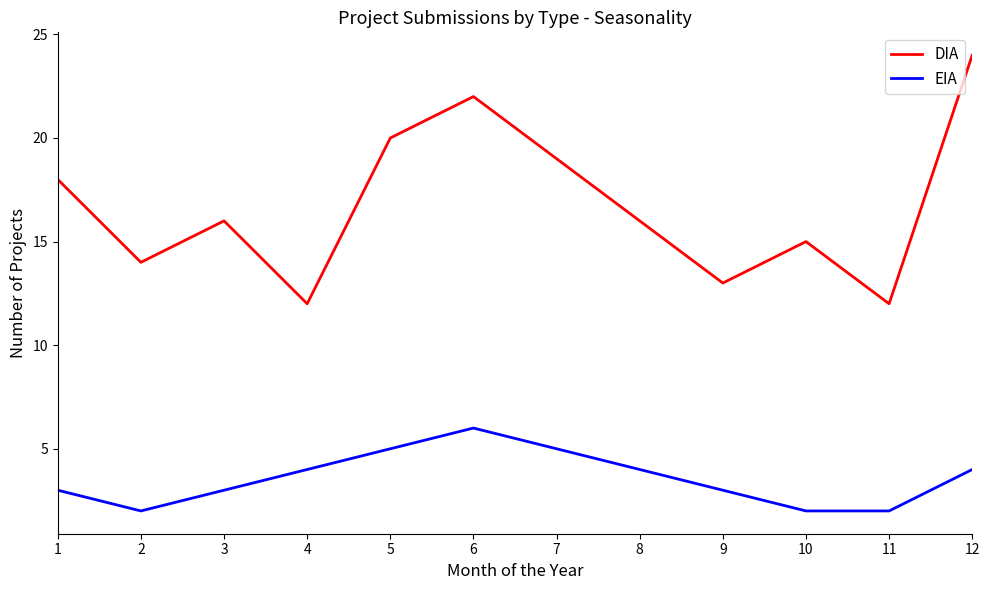

At 1, list the series in order from largest to smallest.

DIA, EIA